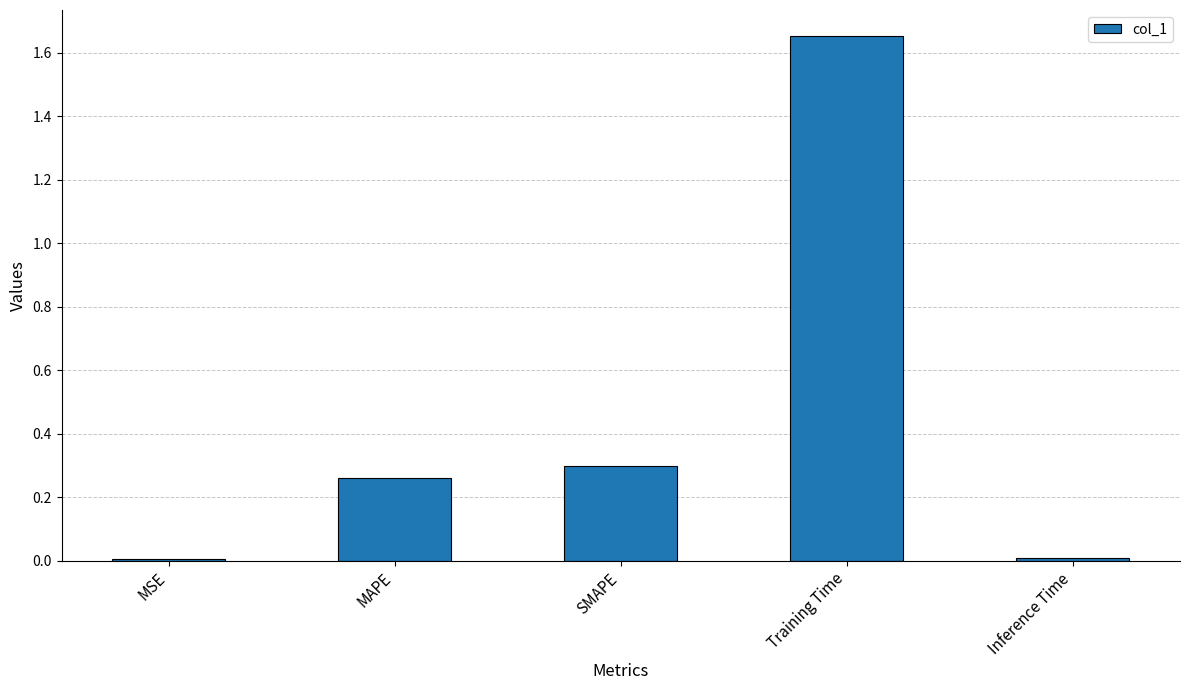

The chart shows a value of 0.4 at MAPE. True or false?

False